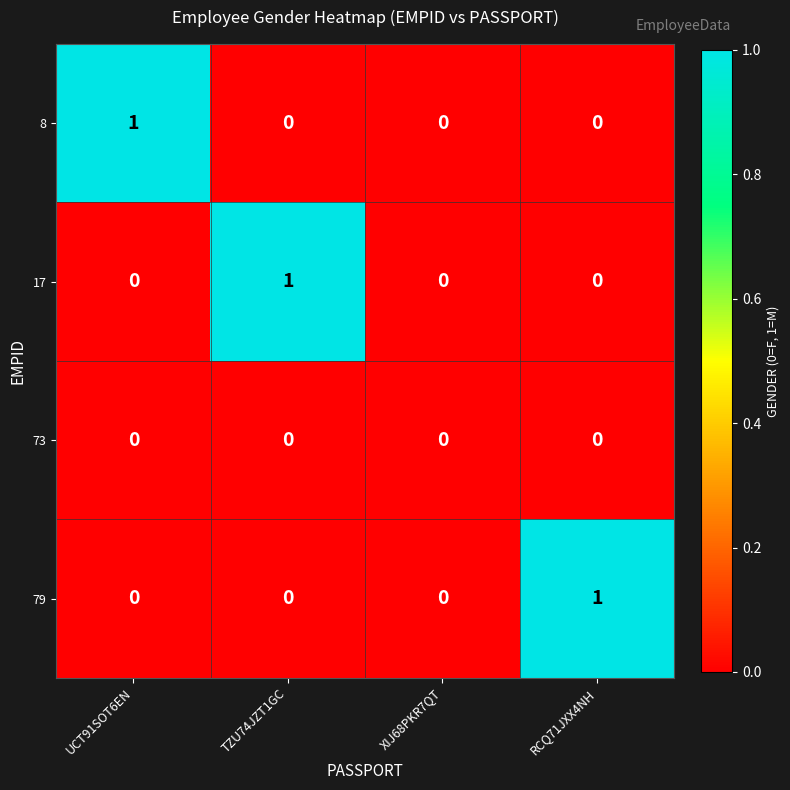

Count the 17 values in the range 0 to 1.

4